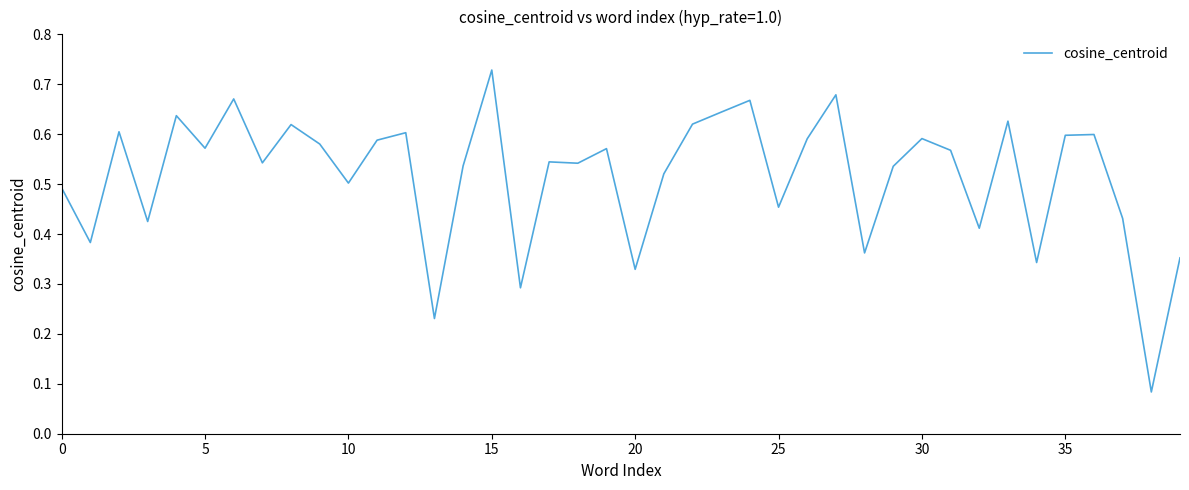

How many lines are shown in the chart?

1